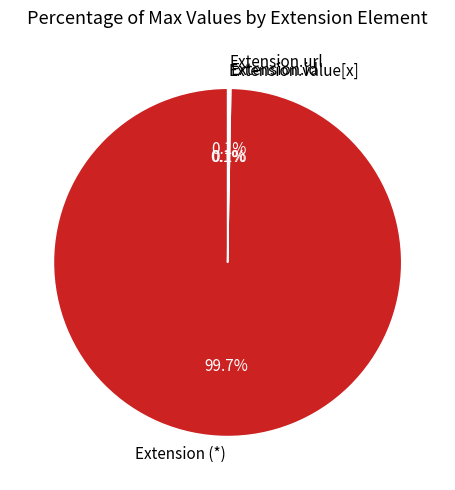

Which slice is the largest?

Extension (*)